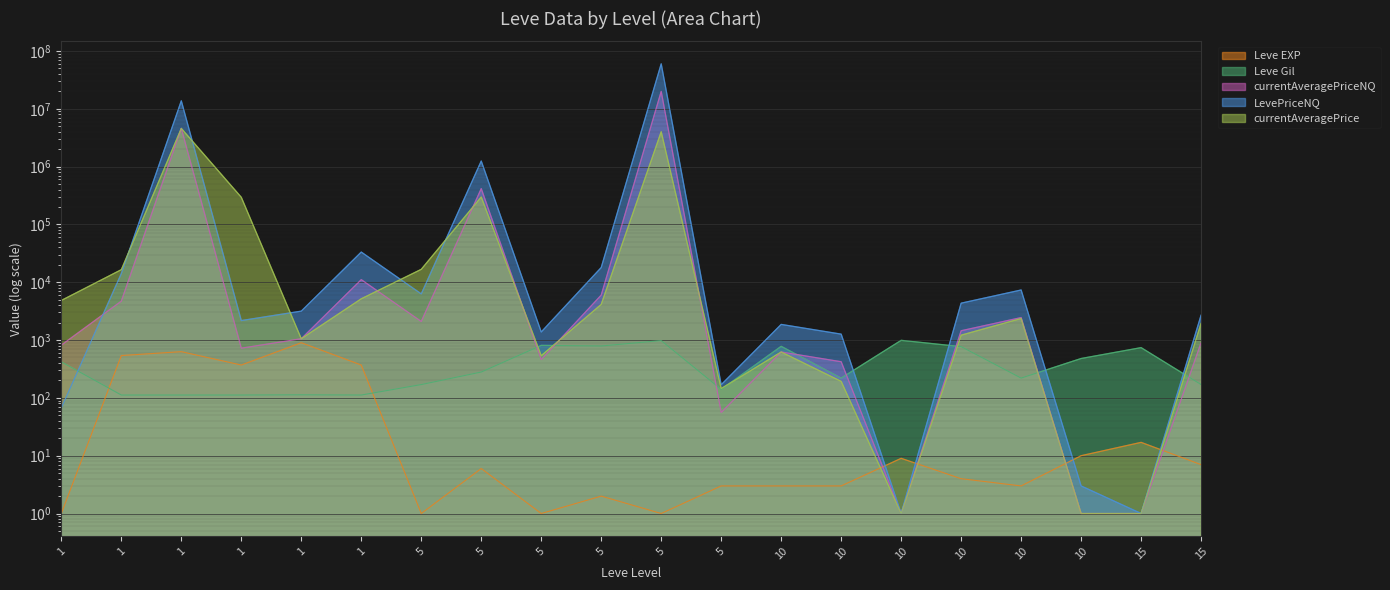

Reading left to right, what are all the values shown in this chart?

Leve EXP: 1=1	1=540	1=630	1=370	1=900	1=370	5=1	5=6	5=1	5=2	5=1	5=3	10=3	10=3	10=9	10=4	10=3	10=10	15=17	15=7
Leve Gil: 1=420	1=112	1=112	1=112	1=113	1=112	5=170	5=280	5=810	5=790	5=980	5=140	10=780	10=220	10=990	10=770	10=220	10=480	15=740	15=170
currentAveragePriceNQ: 1=818	1=4713	1=4583563	1=724	1=1055	1=11099	5=2096	5=416753	5=460	5=5995	5=20000000	5=56	10=622	10=422	10=1	10=1450	10=2449	10=1	15=1	15=900
LevePriceNQ: 1=67	1=14140	1=13750689	1=2174	1=3166	1=33298	5=6289	5=1250260	5=1380	5=17985	5=60000000	5=169	10=1866	10=1267	10=1	10=4350	10=7348	10=3	15=1	15=2700
currentAveragePrice: 1=4847	1=16511	1=4583563	1=295057	1=1055	1=5179	5=16734	5=298629	5=537	5=4140	5=4018062	5=145	10=622	10=193	10=1	10=1216	10=2363	10=1	15=1	15=1950